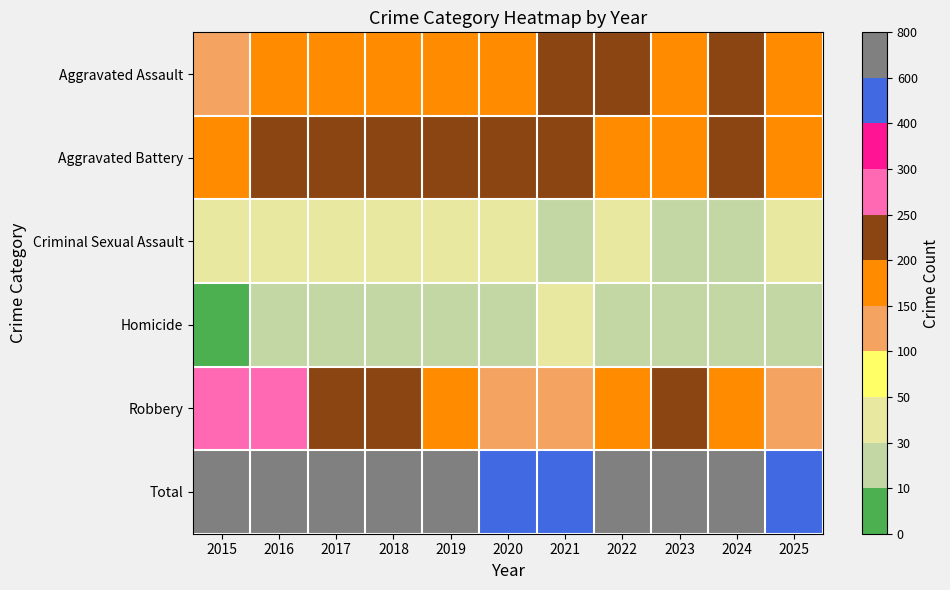

Which series has the widest spread of values?

Total